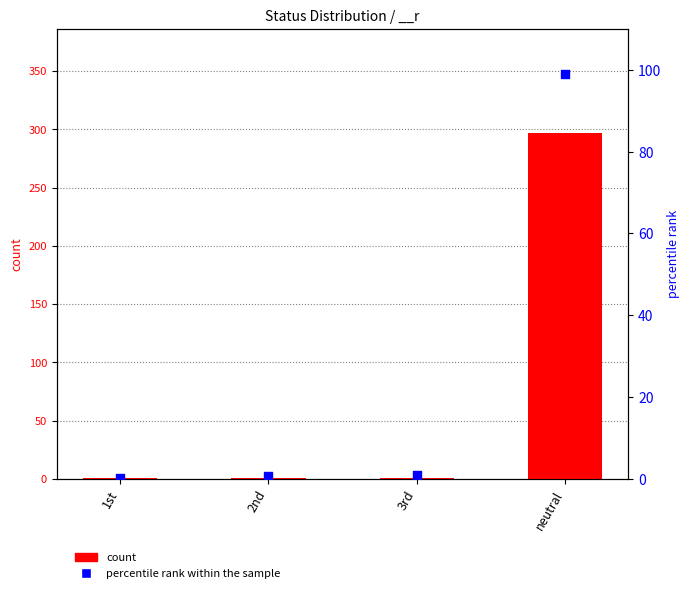

Which series reaches the maximum Y coordinate?

count